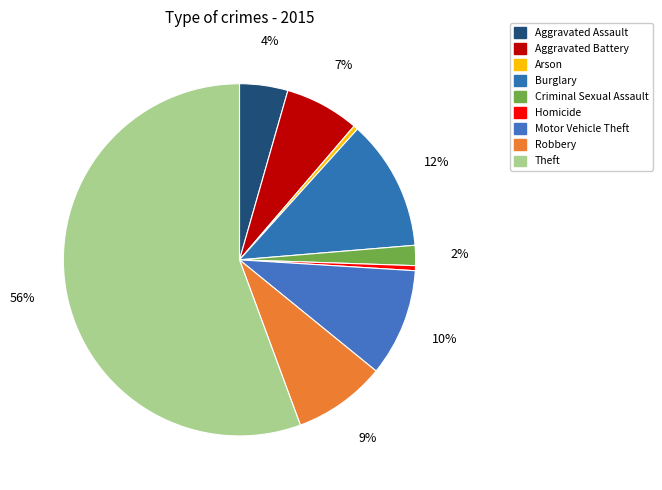

Count the number of slices in the pie.

9